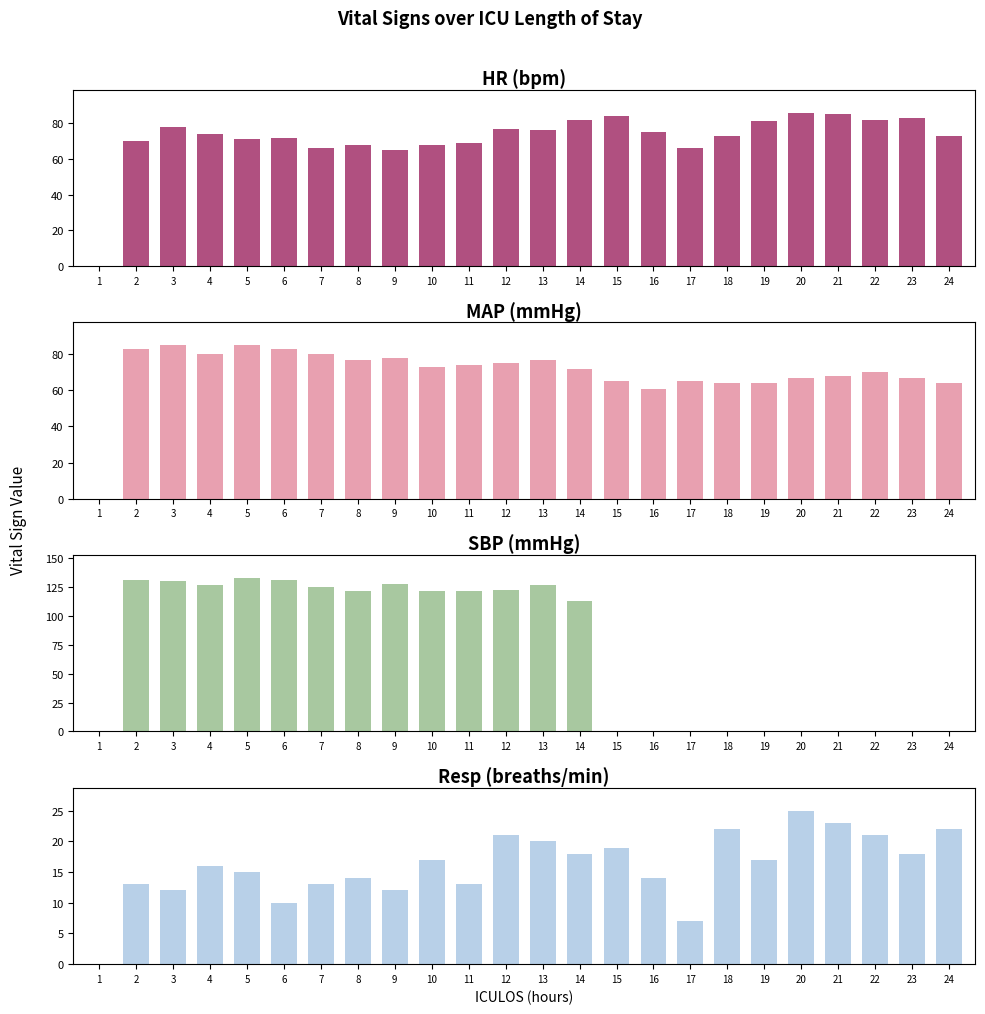

Where is SBP nearest to the value 66?

14